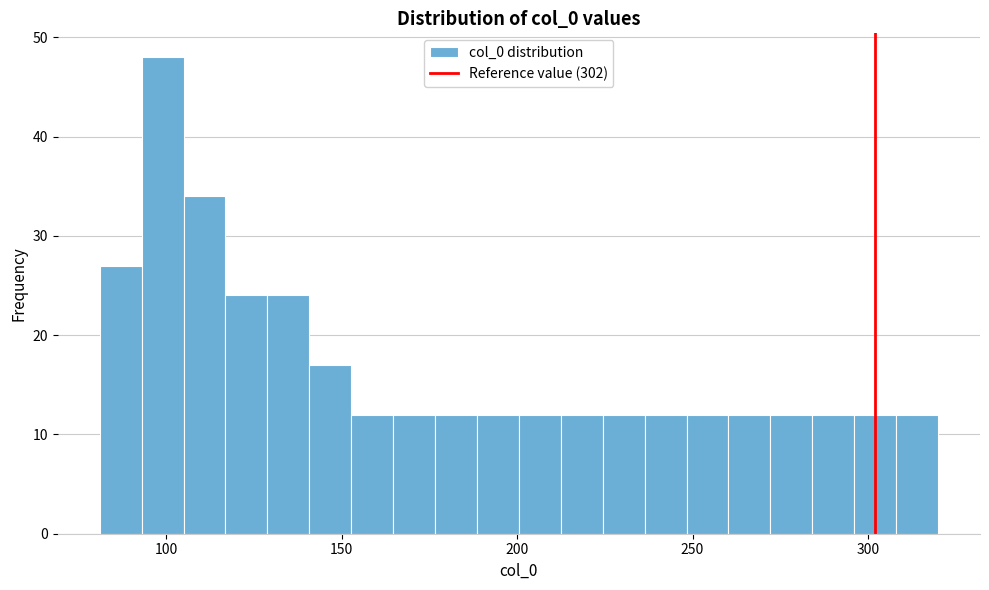

Around what value on the x-axis is the tallest bar? Give the approximate position of its centre, as read against the axis.

100